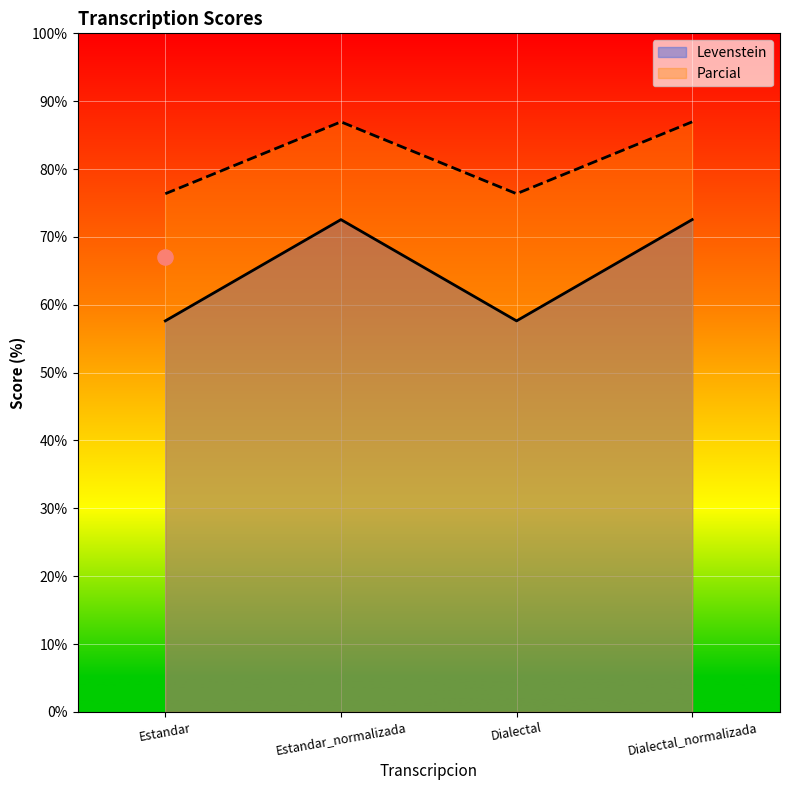

At which category is the sum across all series the highest?

Estandar_normalizada